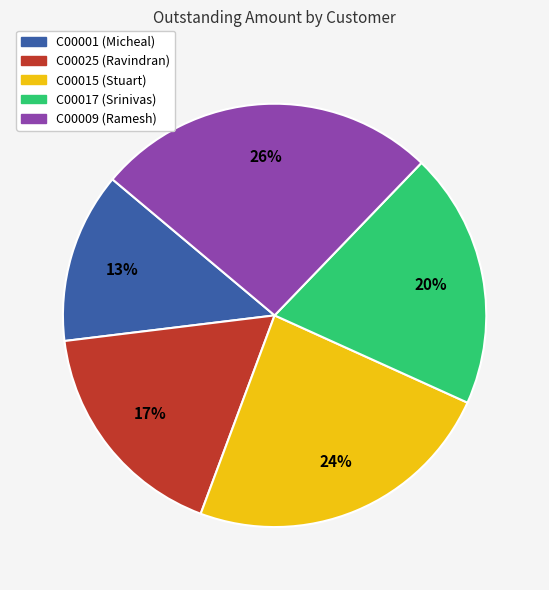

Which has a higher value, C00017 (Srinivas) or C00001 (Micheal)?

C00017 (Srinivas)